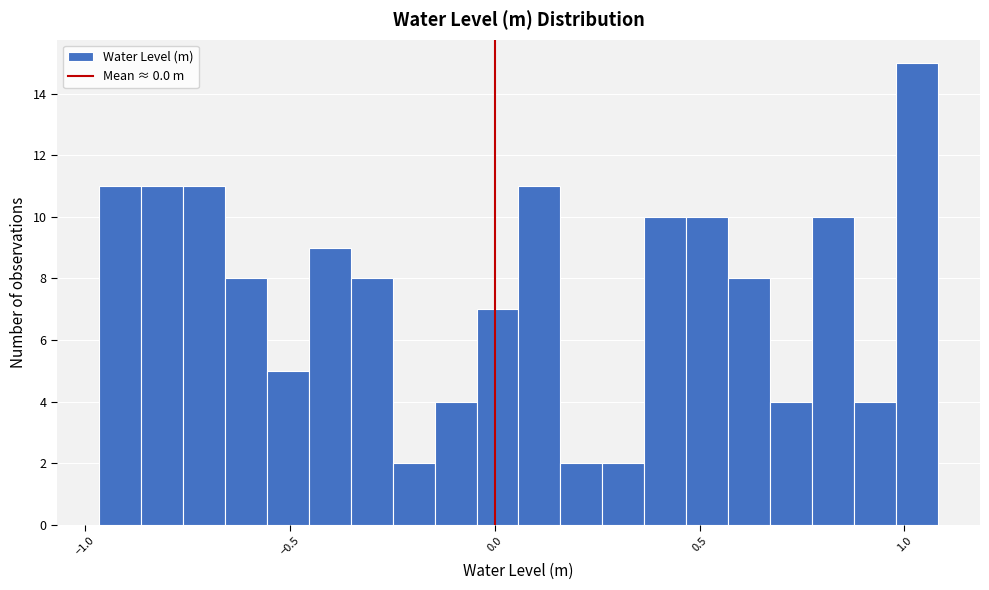

Around what value on the x-axis is the tallest bar? Give the approximate position of its centre, as read against the axis.

1.05